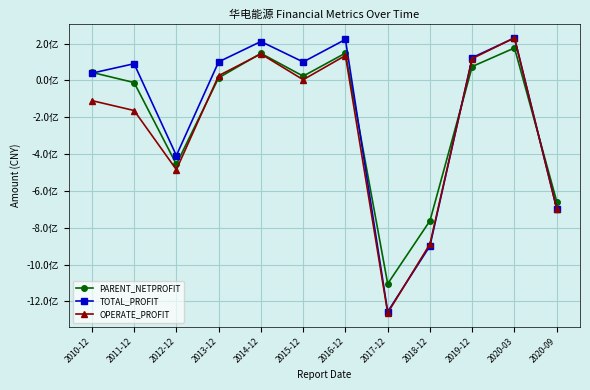

Count the number of data series in this chart.

3